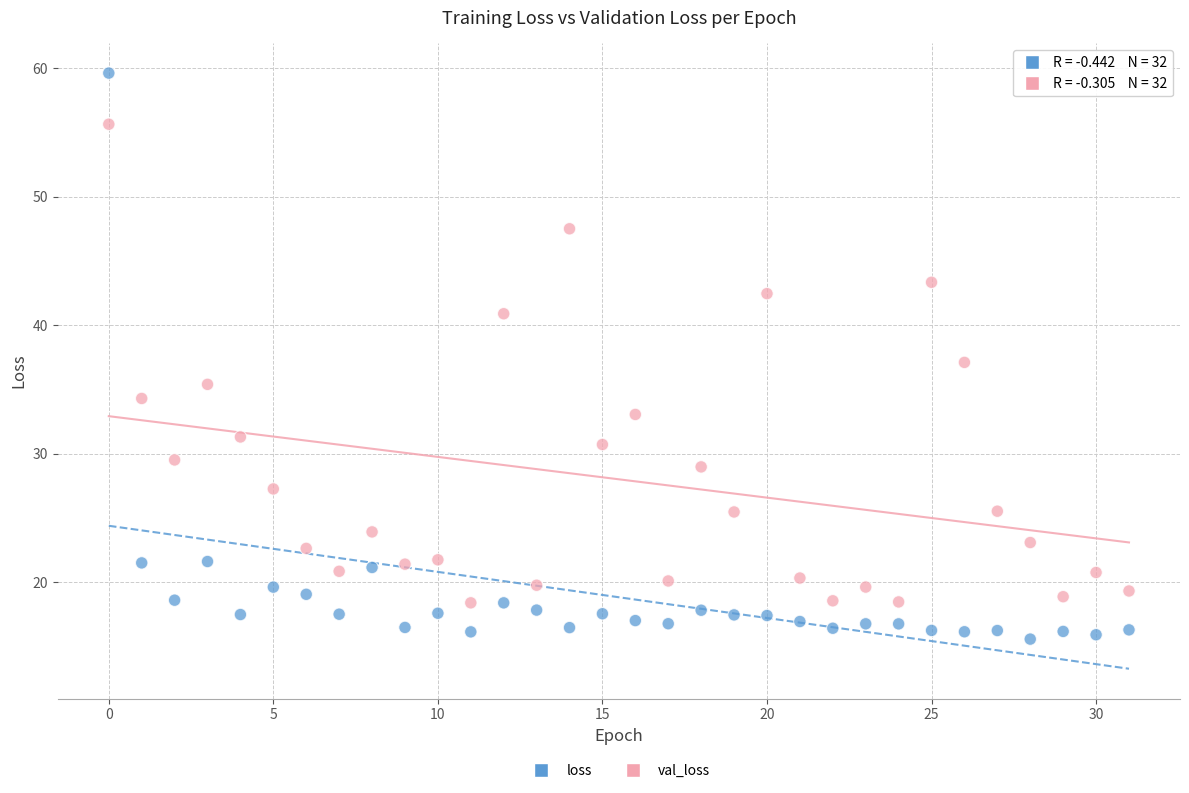

What are all the series names shown in the legend?

loss, val_loss